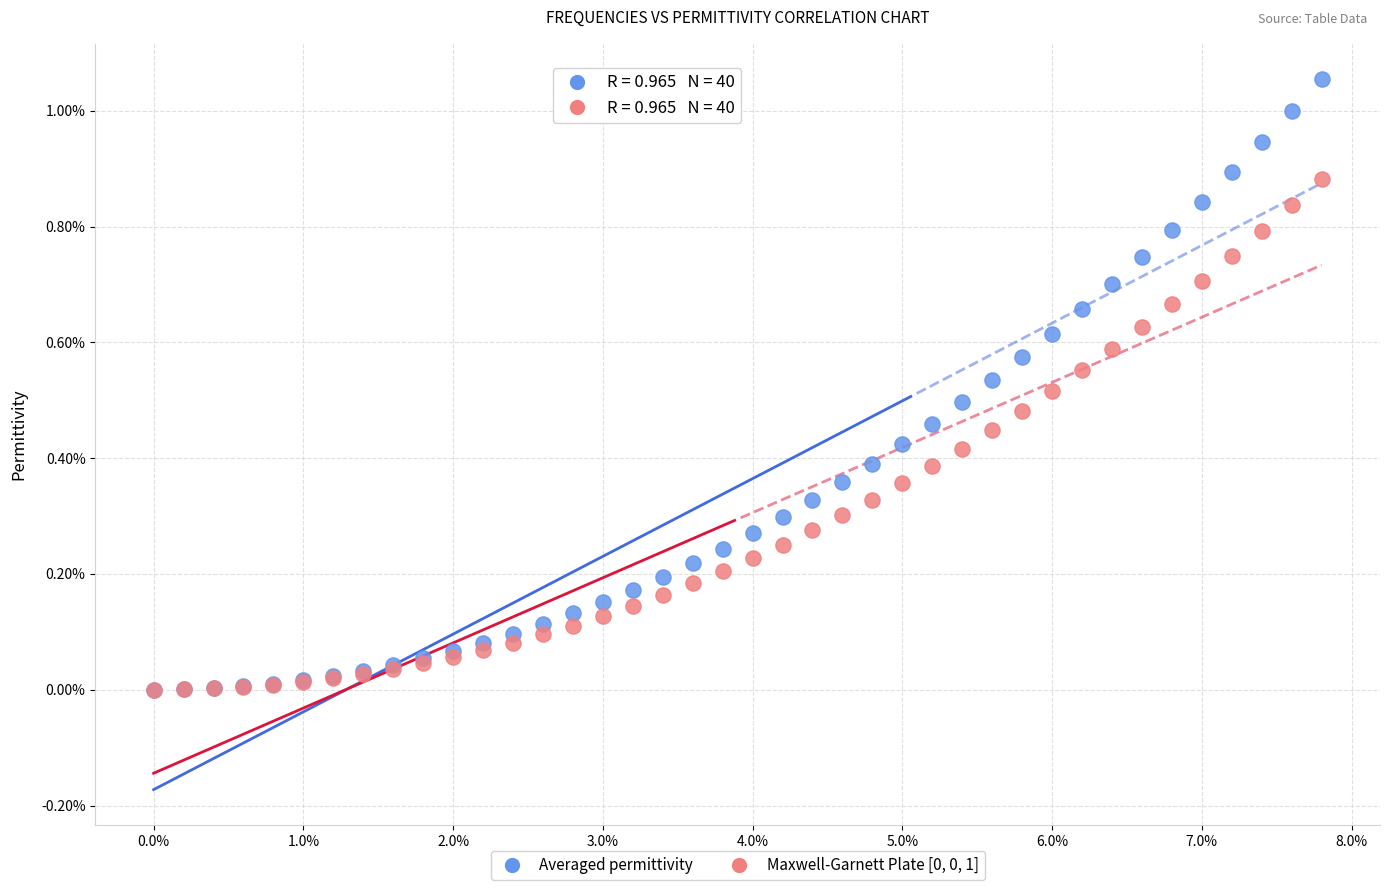

Which series has the largest Y range (max minus min)?

Averaged permittivity